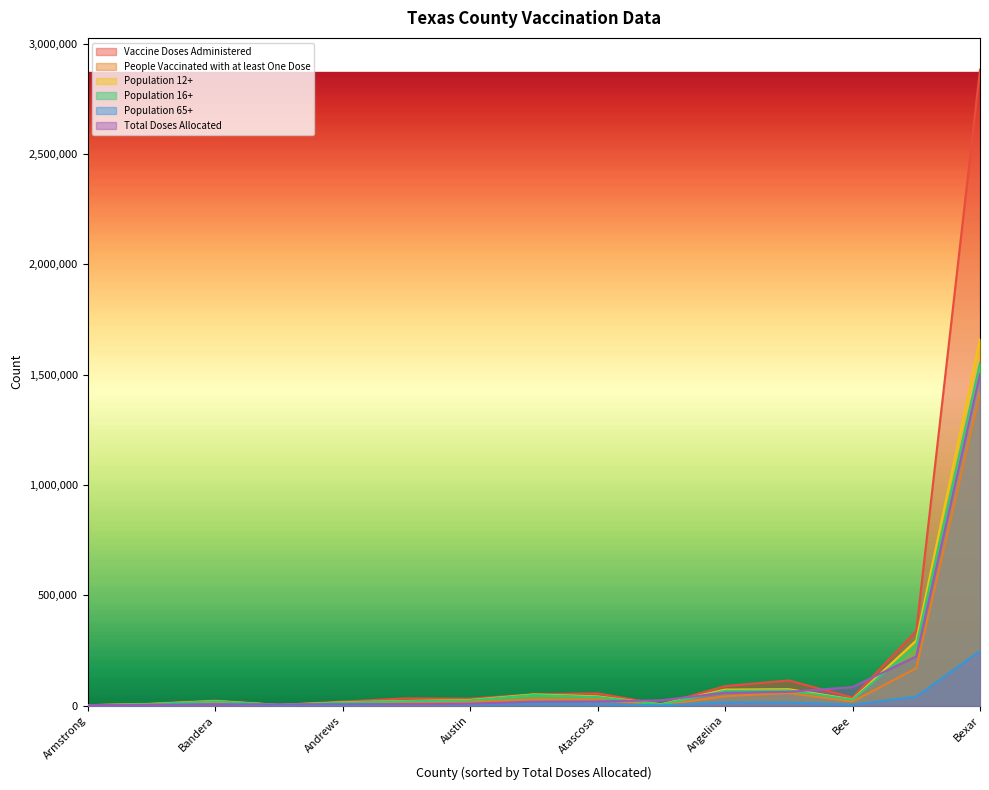

How many lines are shown in the chart?

6